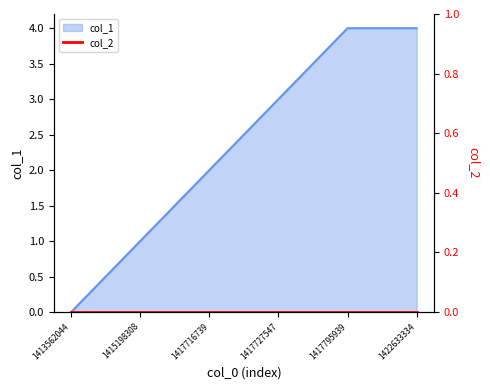

What is the sum of all values?

14